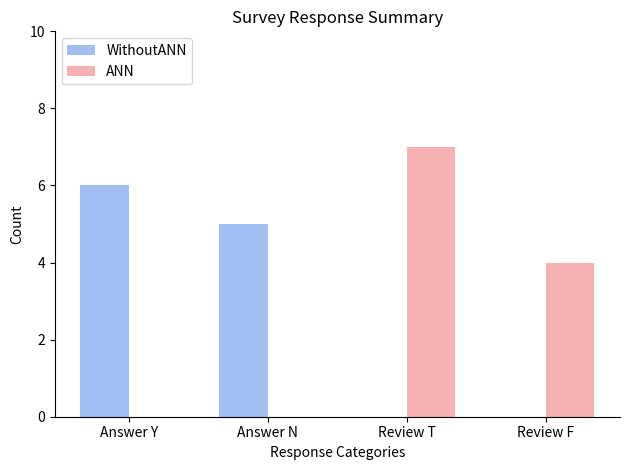

At which category is the sum across all series the highest?

Review T